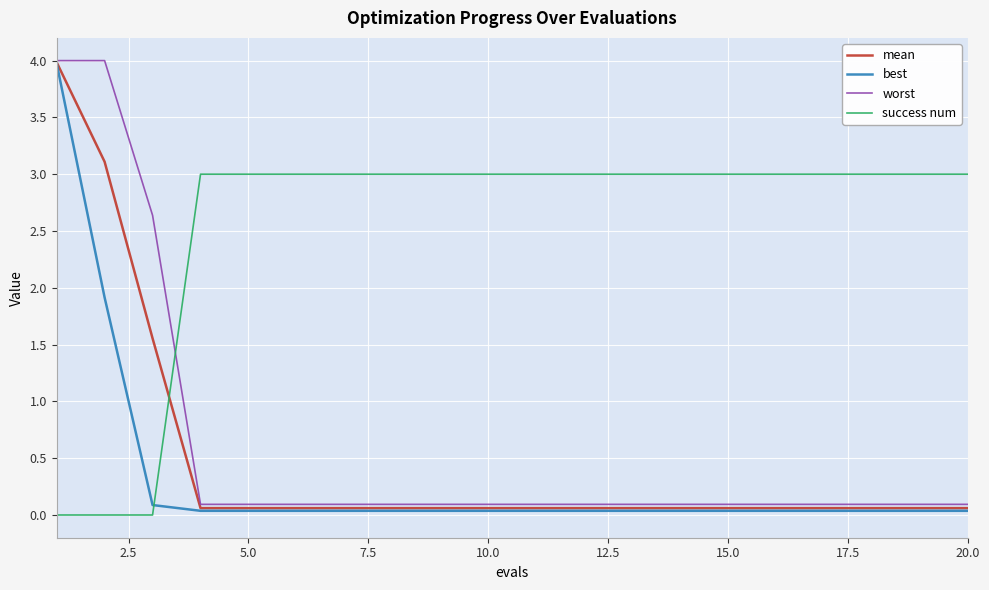

What is the maximum value shown in the chart?

4.0